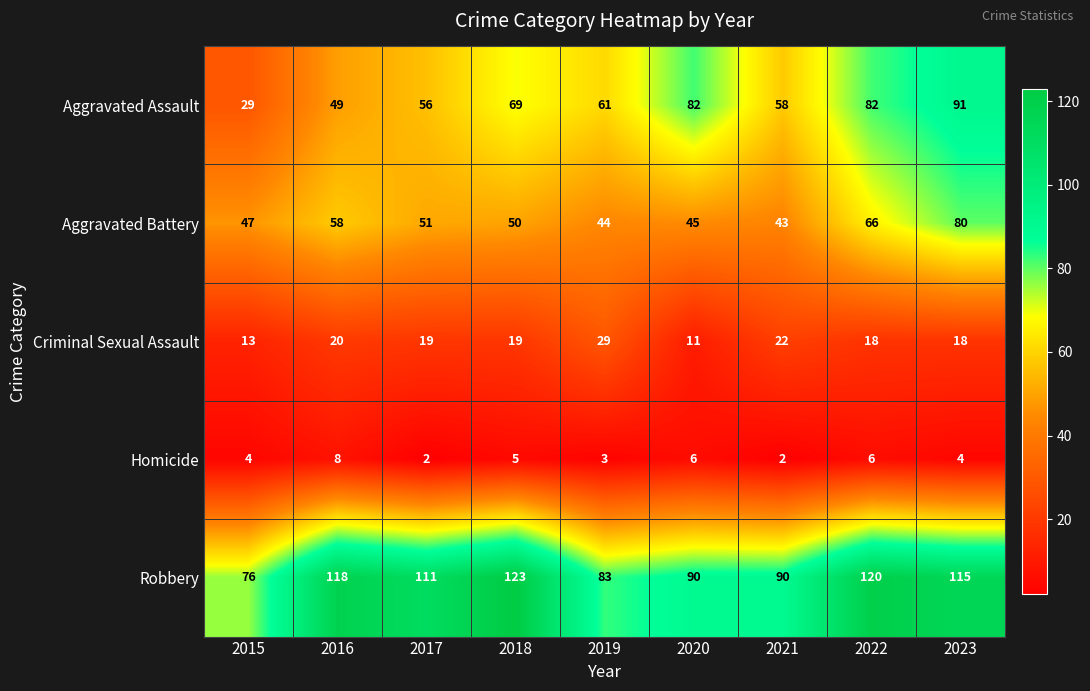

What is the minimum value shown in the chart?

2